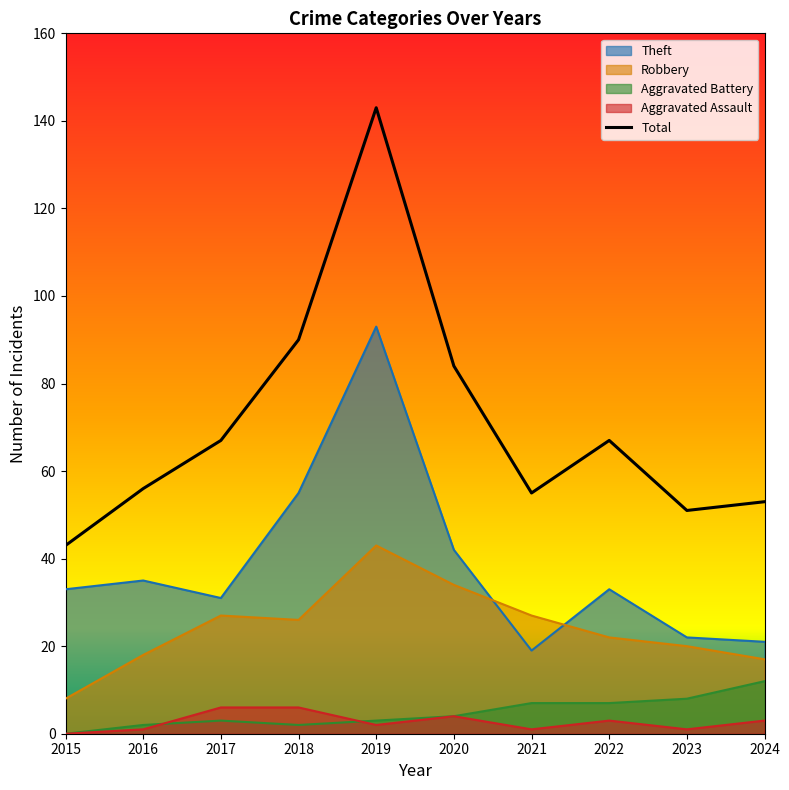

The Robbery series shows 9 at 2017. True or false?

False